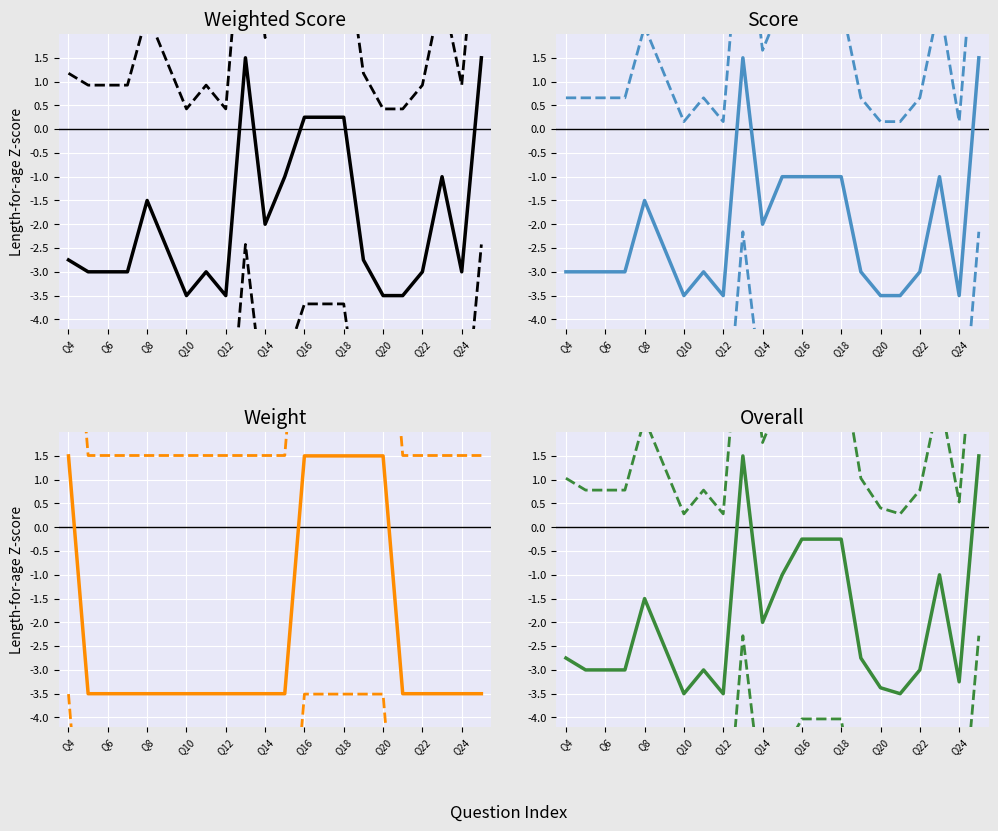

Rank the series by their maximum value, from highest to lowest.

Weight, Score, Weighted Score